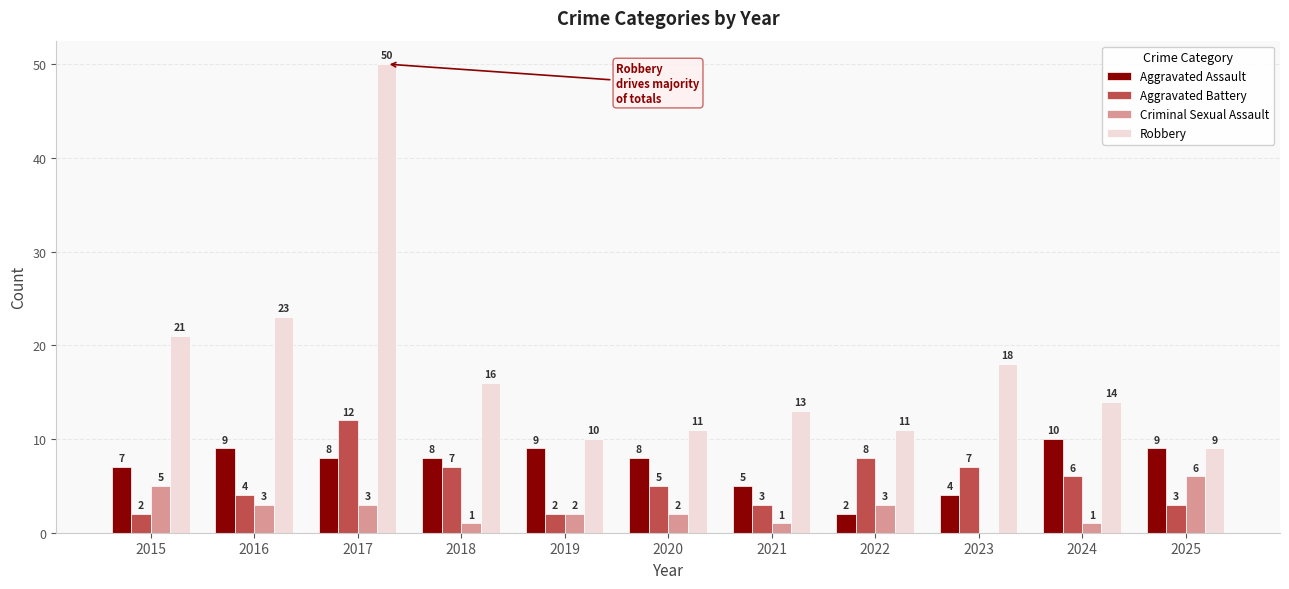

Reading left to right, extract all data points from this chart.

Aggravated Assault: 7	9	8	8	9	8	5	2	4	10	9
Aggravated Battery: 2	4	12	7	2	5	3	8	7	6	3
Criminal Sexual Assault: 5	3	3	1	2	2	1	3	0	1	6
Robbery: 21	23	50	16	10	11	13	11	18	14	9